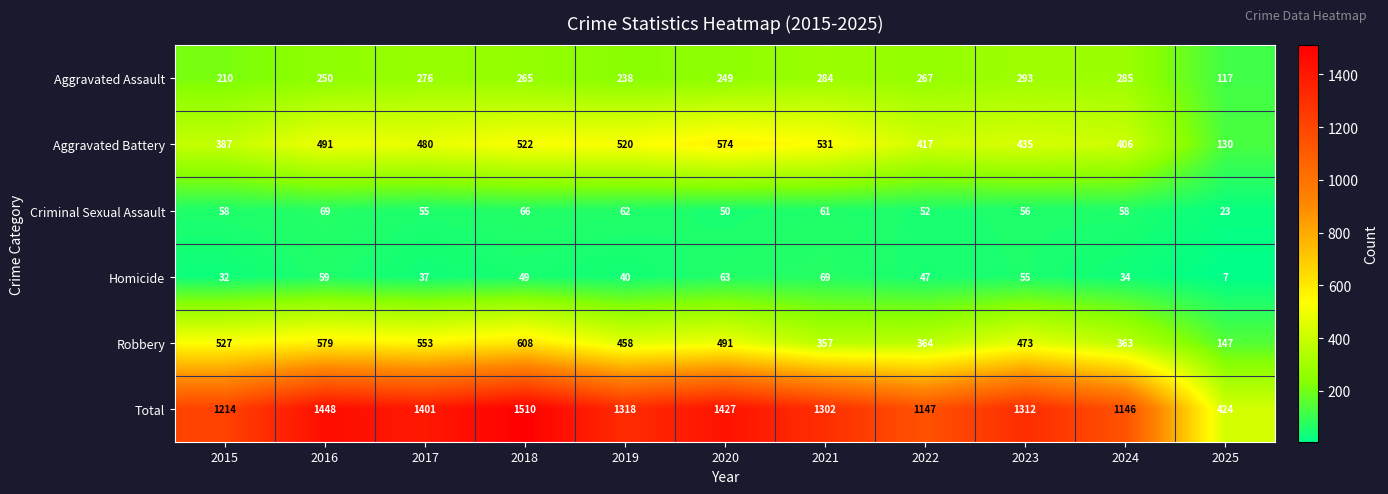

Between 2021 and 2025, which series saw the biggest shift?

Total